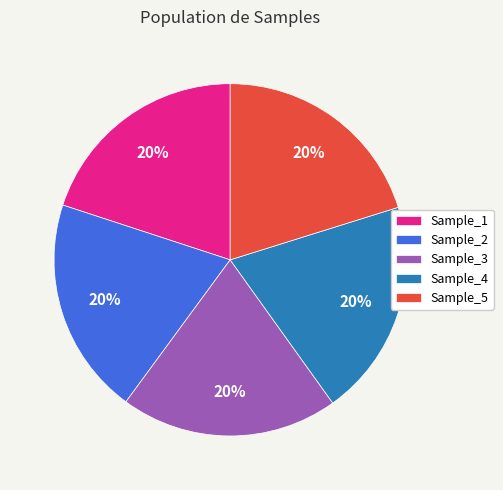

To the nearest percent, what portion does Sample_3 represent?

20%